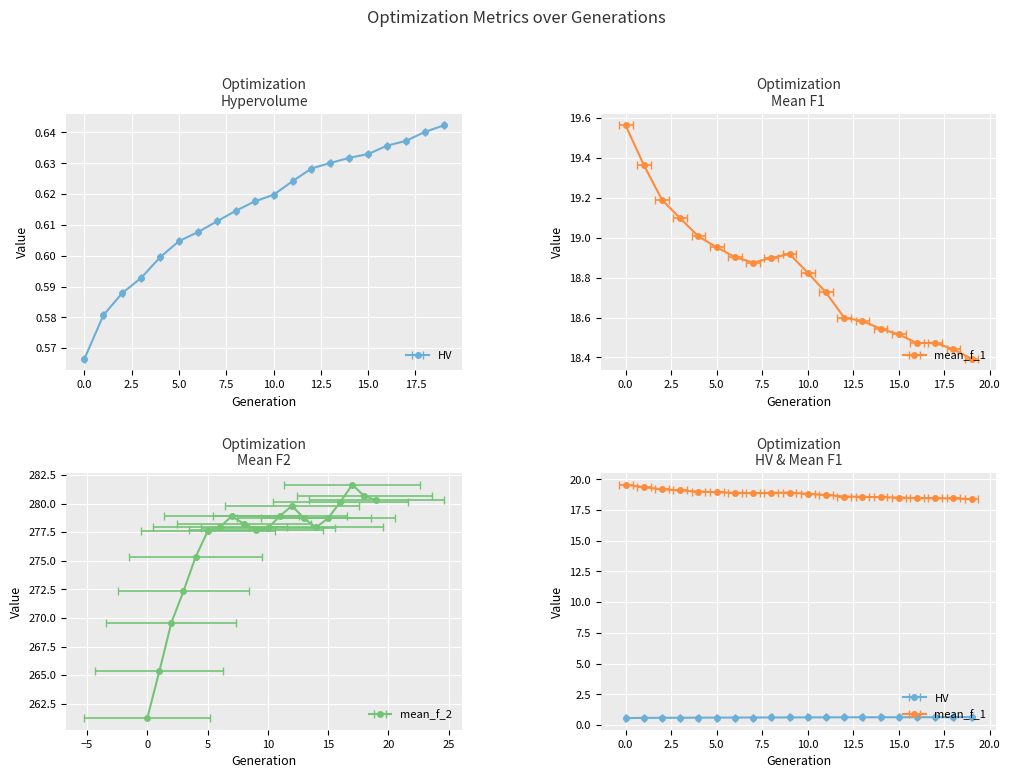

How many HV values are between 0 and 1?

20